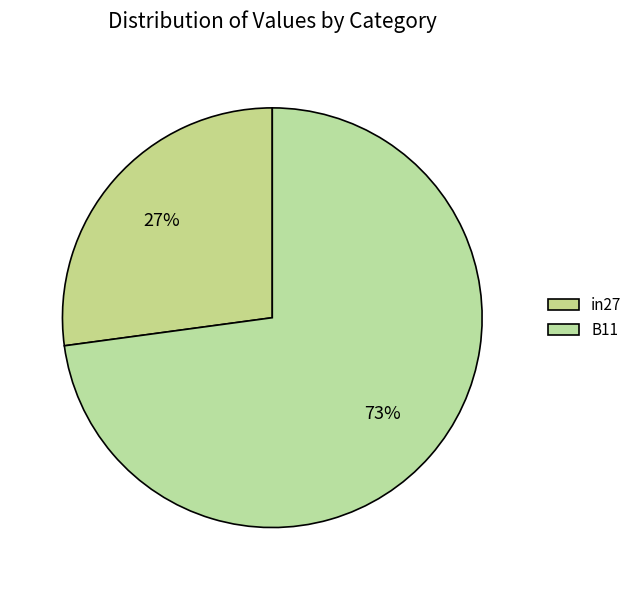

Which slice is the largest?

B11